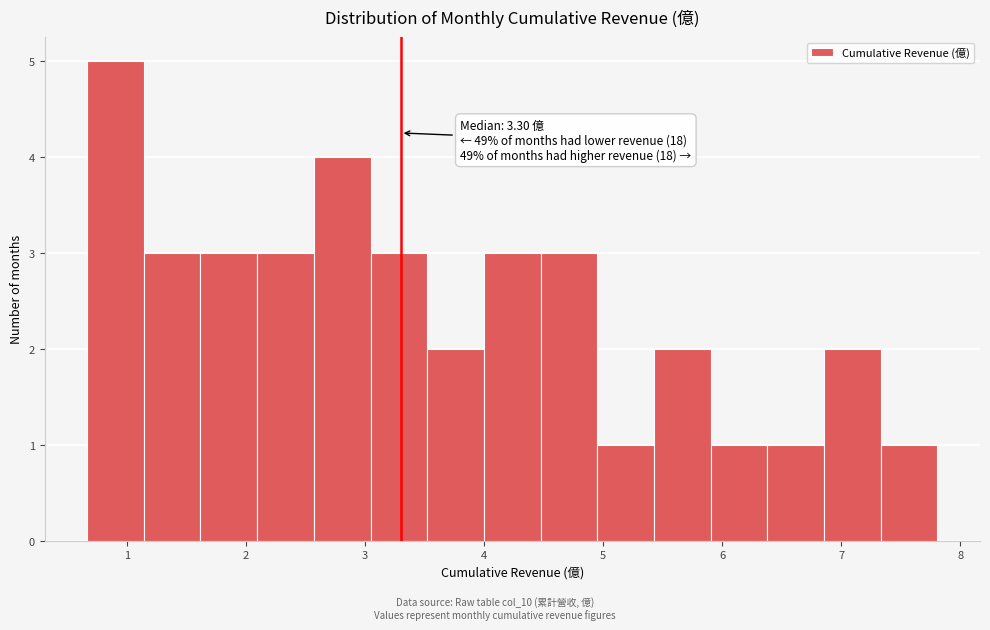

Over which range of the x-axis is the bar tallest?

0.7 to 1.1